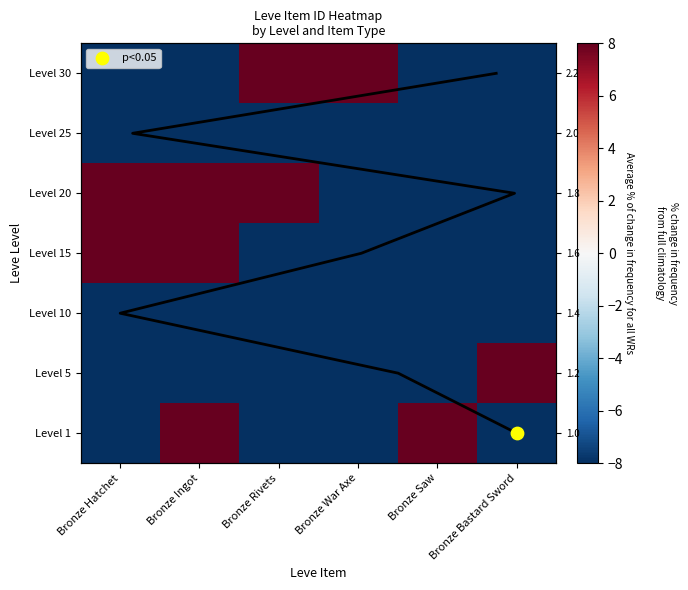

What is the difference between the Level 15 values at Bronze Bastard Sword and Bronze Saw?

0.5